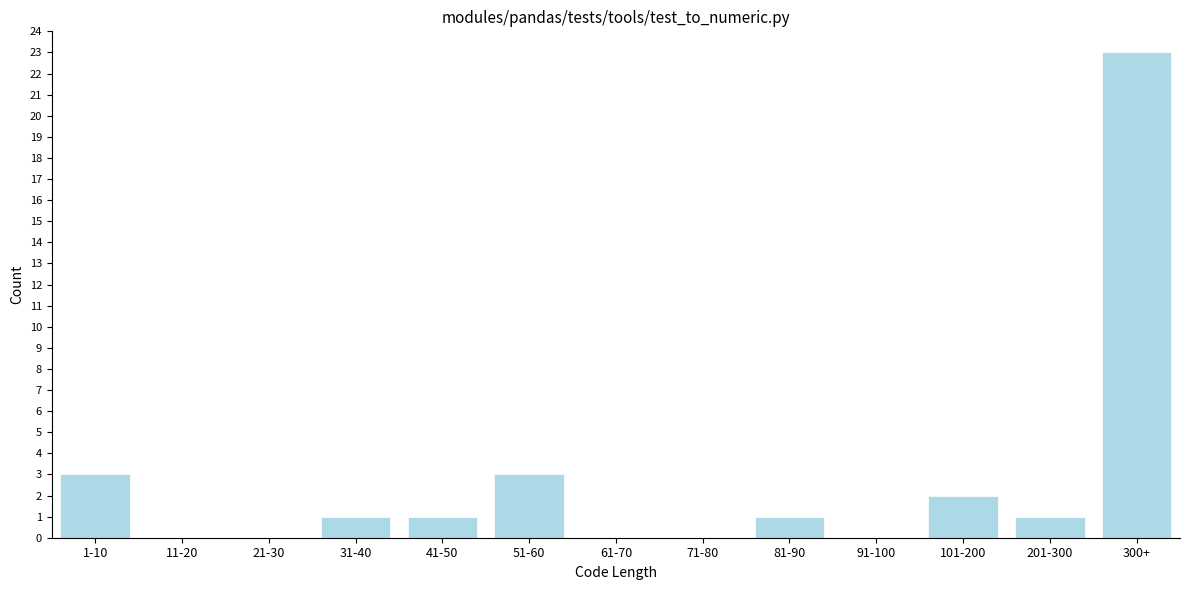

Reading left to right, extract all data points from this chart.

1-10=3	11-20=0	21-30=0	31-40=1	41-50=1	51-60=3	61-70=0	71-80=0	81-90=1	91-100=0	101-200=2	201-300=1	300+=23